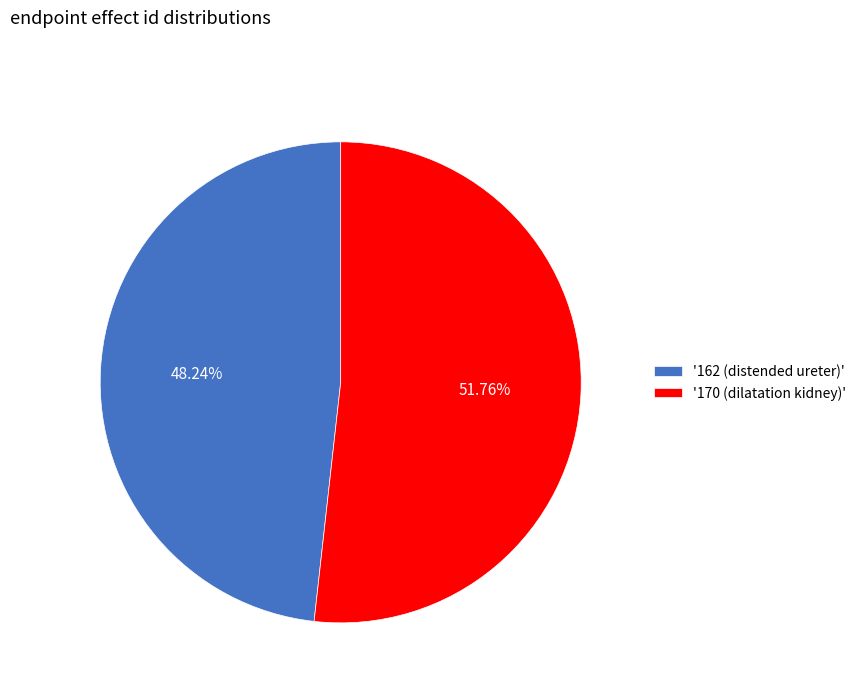

Approximately how many times larger is the value at '170 (dilatation kidney)' compared to '162 (distended ureter)'?

1.1